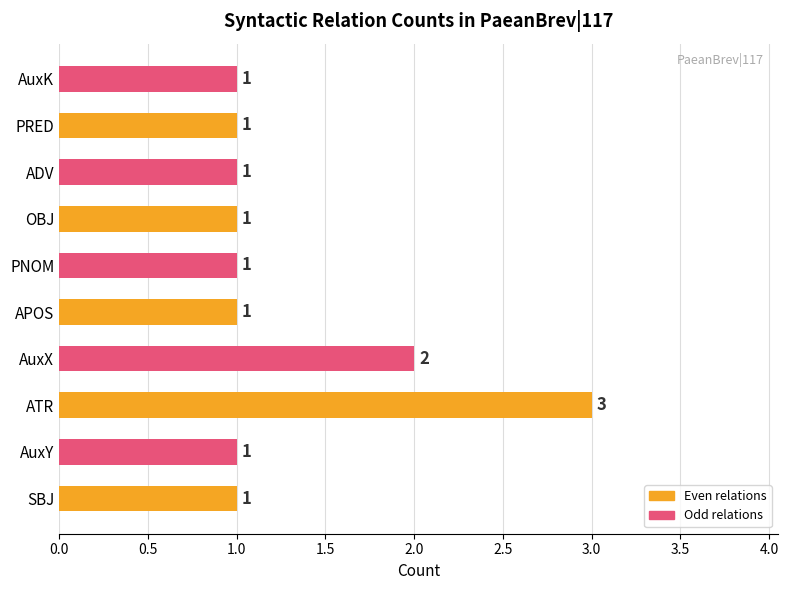

Approximately how many times larger is the value at PRED compared to OBJ?

1.0